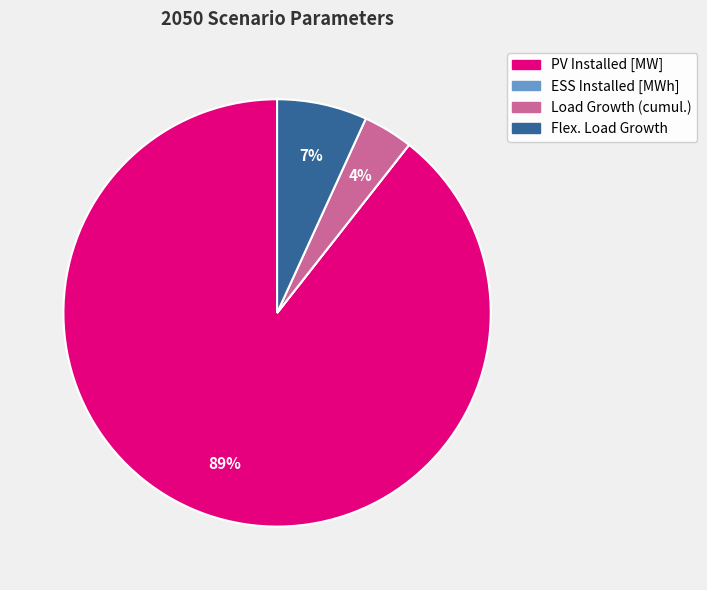

What percentage is the Load Growth (cumul.) slice, to the nearest percent?

4%